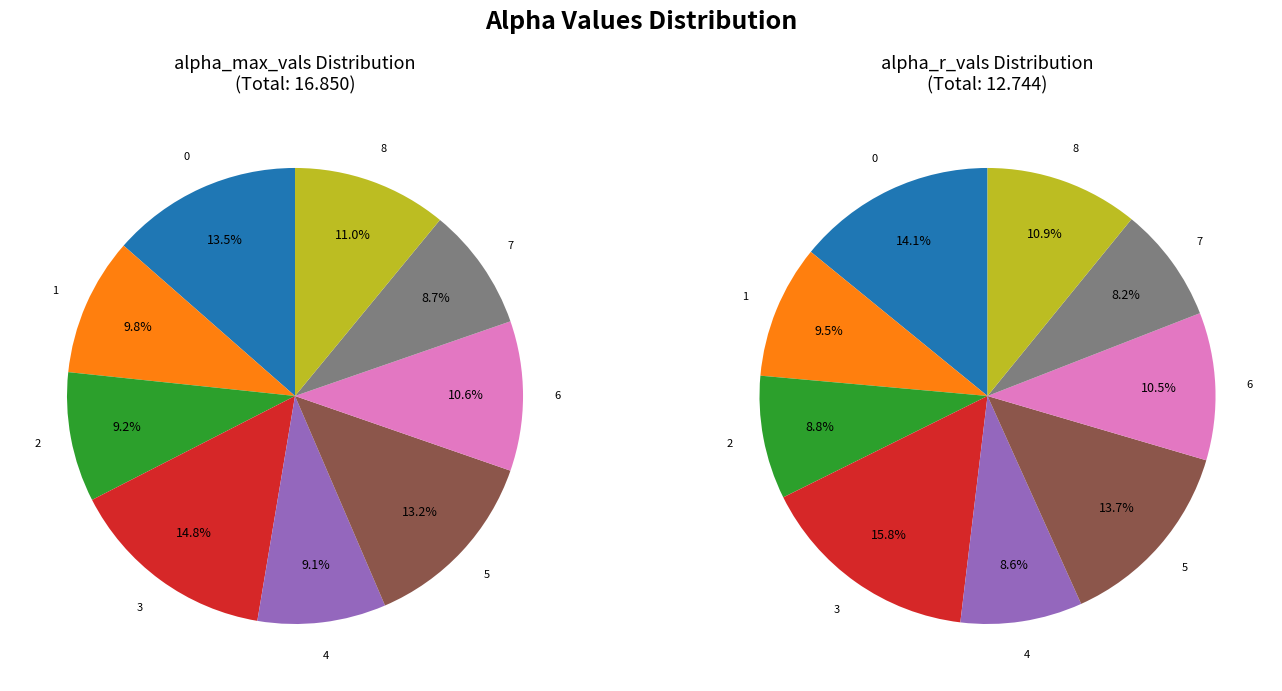

Combined, do 5 and 2 account for over 50%?

No